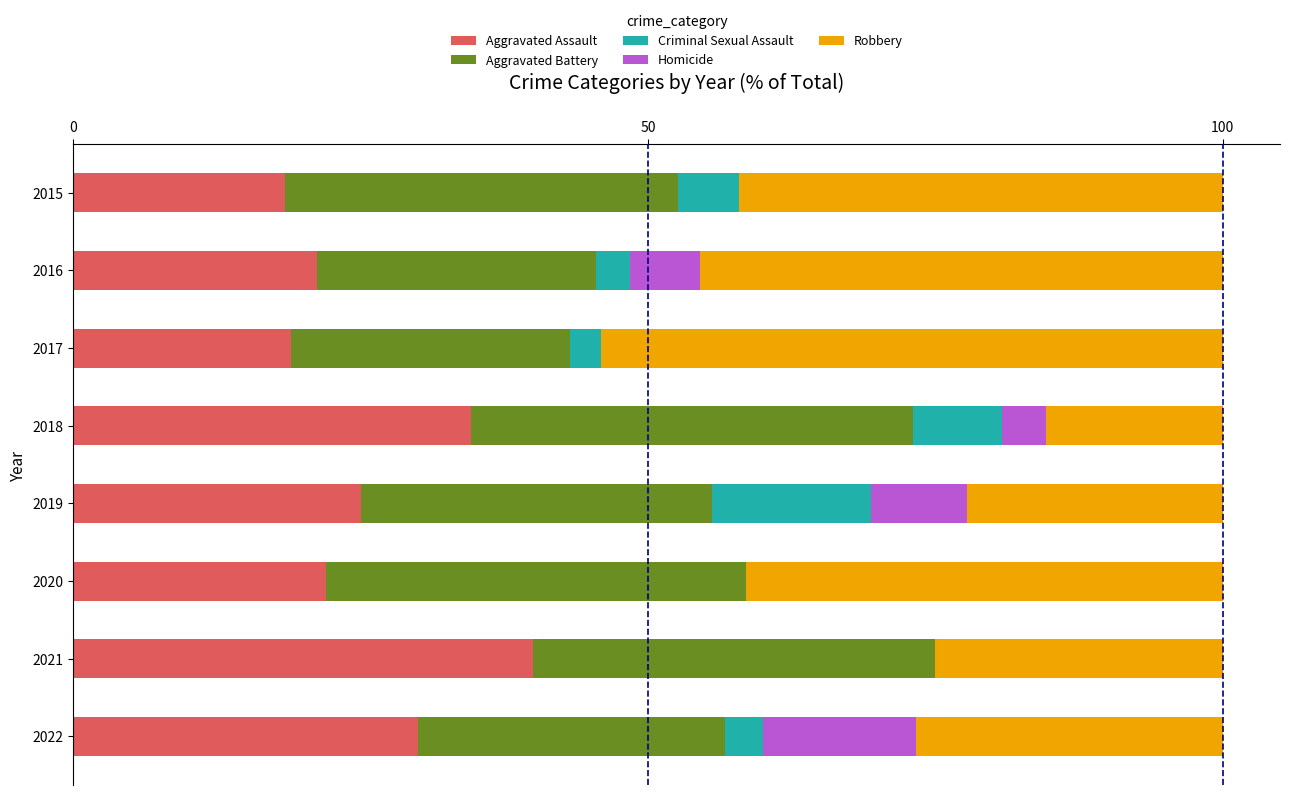

What is the total value across all series at 2015?

100.0